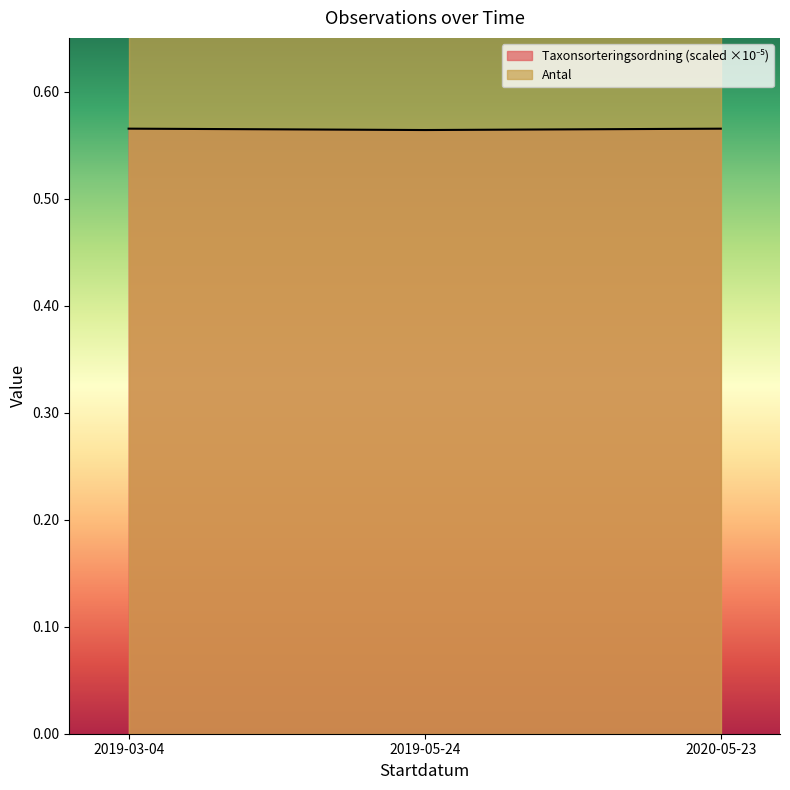

Where is the data nearest to the value 0?

2019-05-24